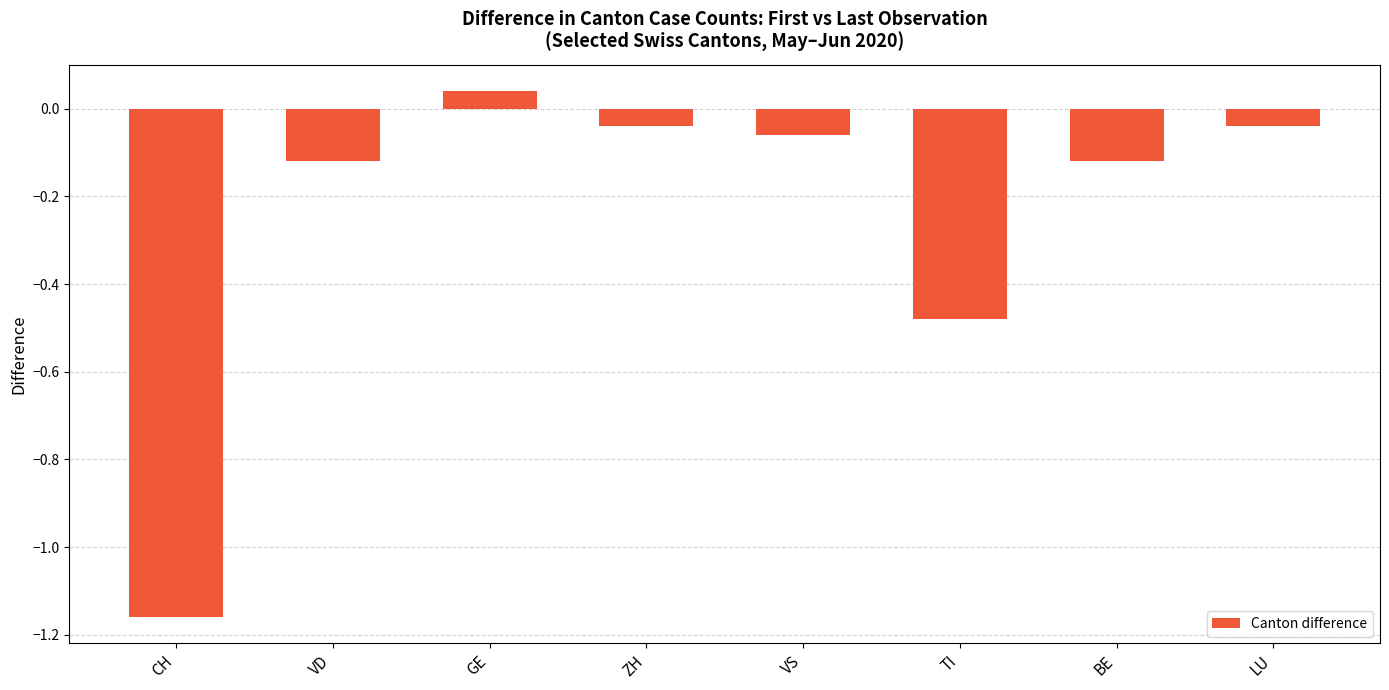

At which category does the chart reach its minimum across all series?

CH